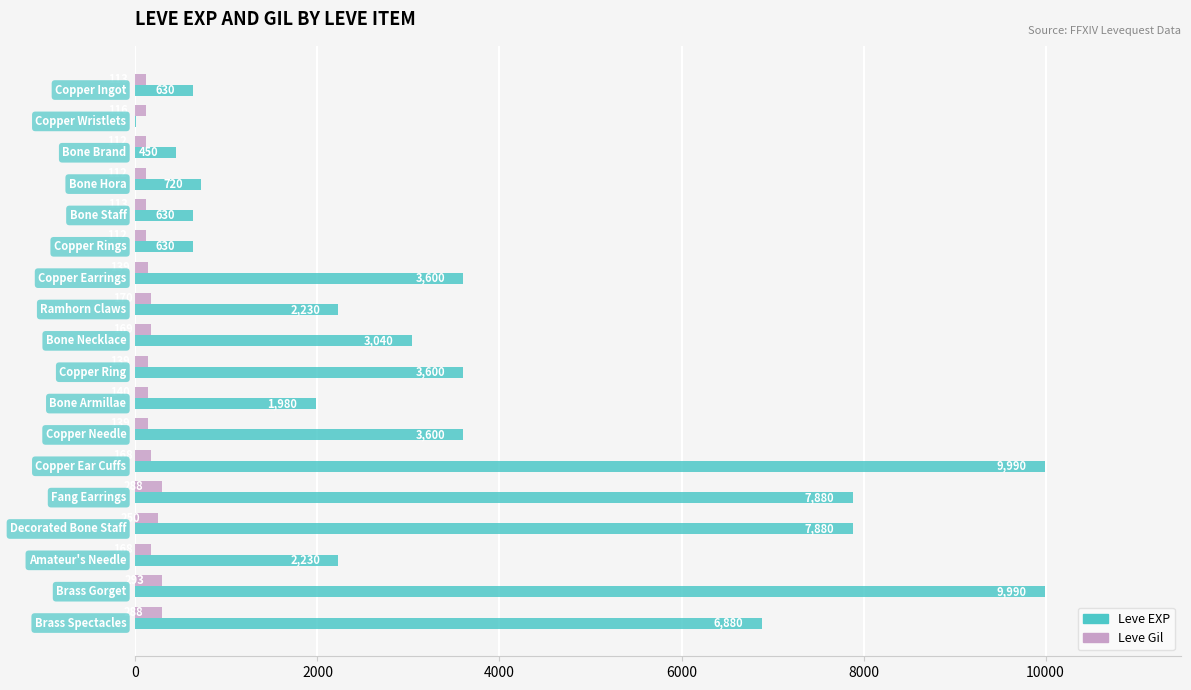

Which series has the largest total across all categories?

Leve EXP